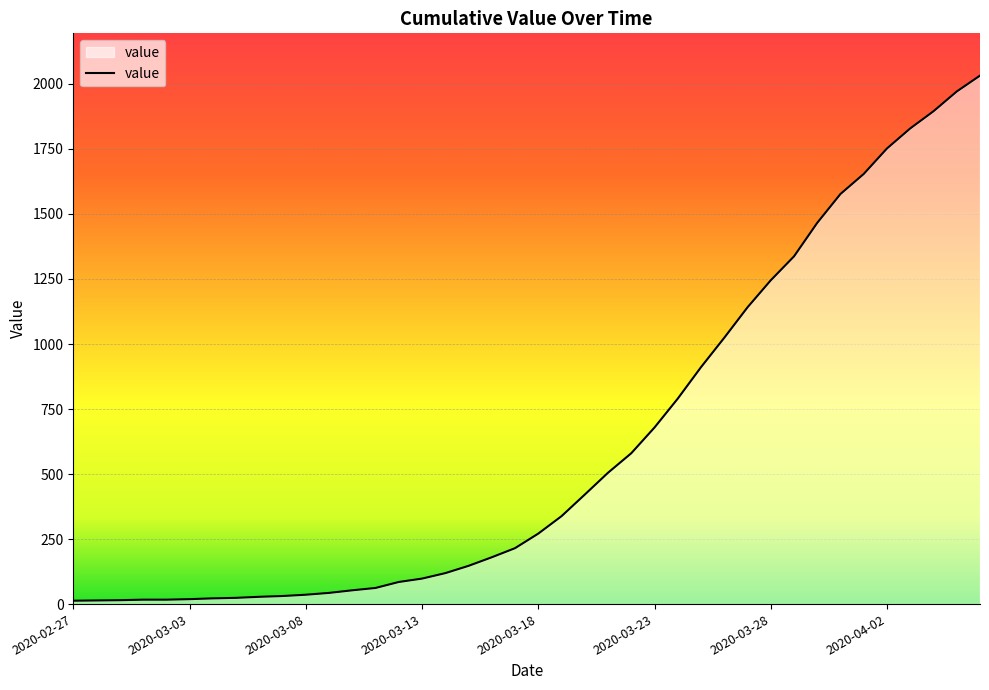

Count the number of categories in the chart.

40